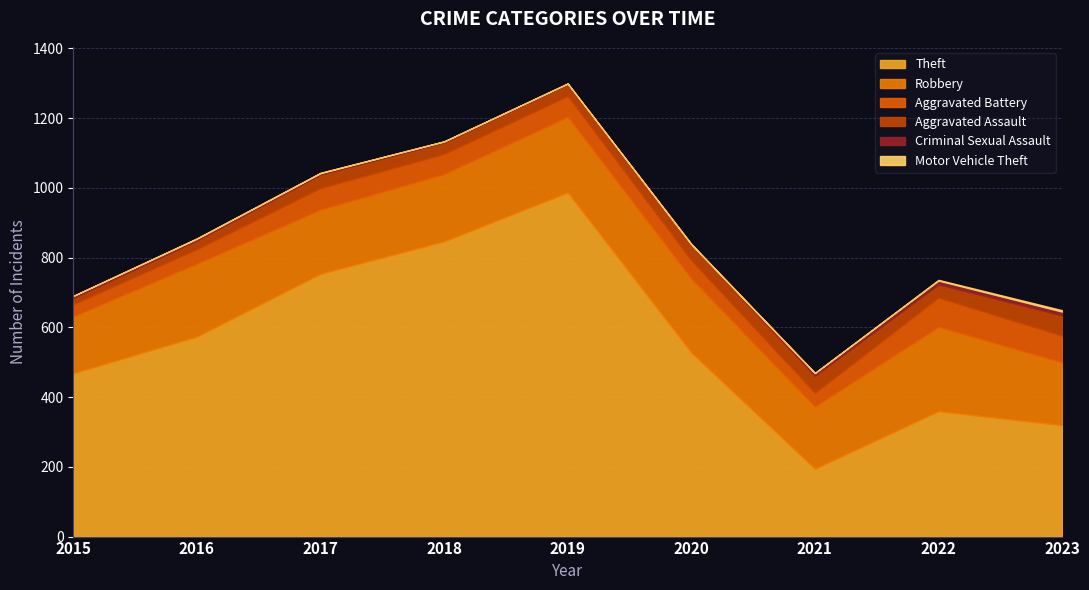

Between which two adjacent categories do Motor Vehicle Theft and Criminal Sexual Assault first intersect?

2019 and 2020